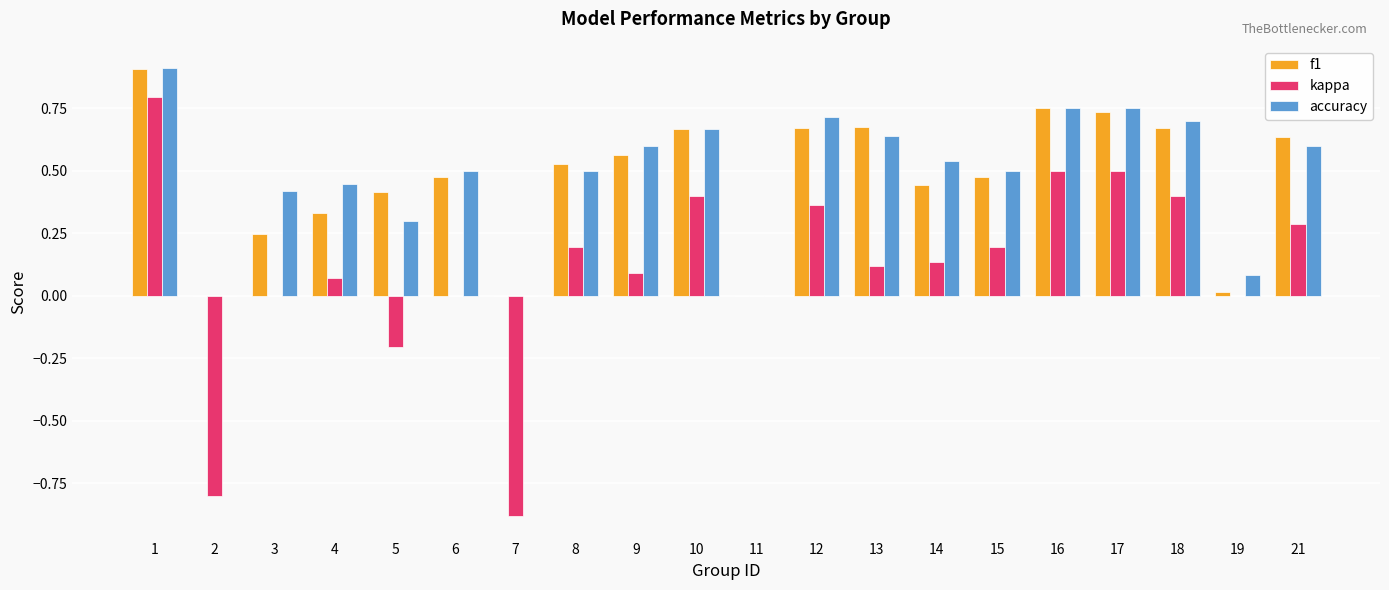

What is the maximum value shown in the chart?

0.9